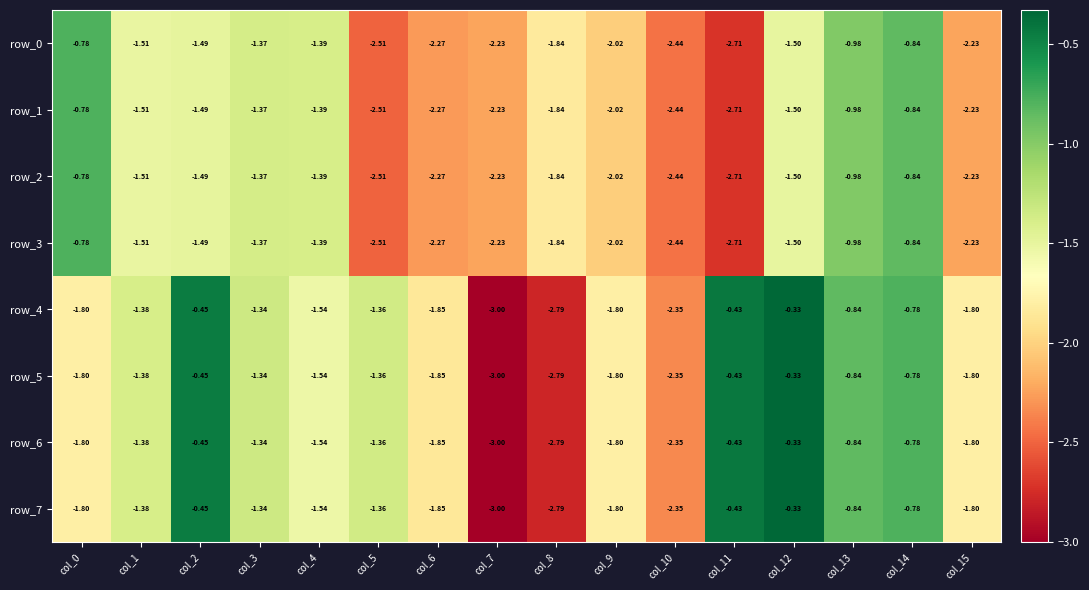

Is the value of row_5 at col_15 greater than the value of row_1 at col_14?

No